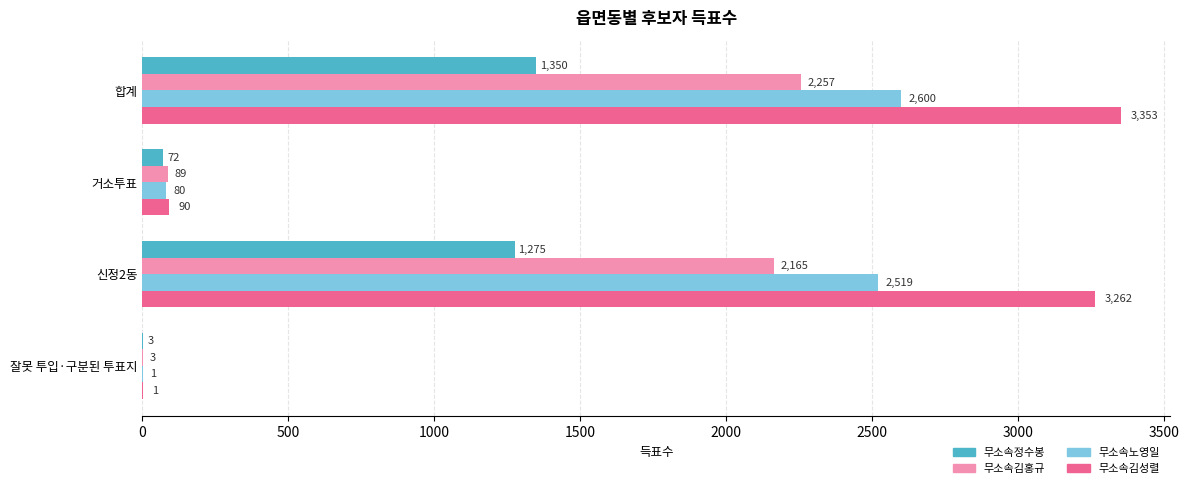

Count the number of data series in this chart.

4